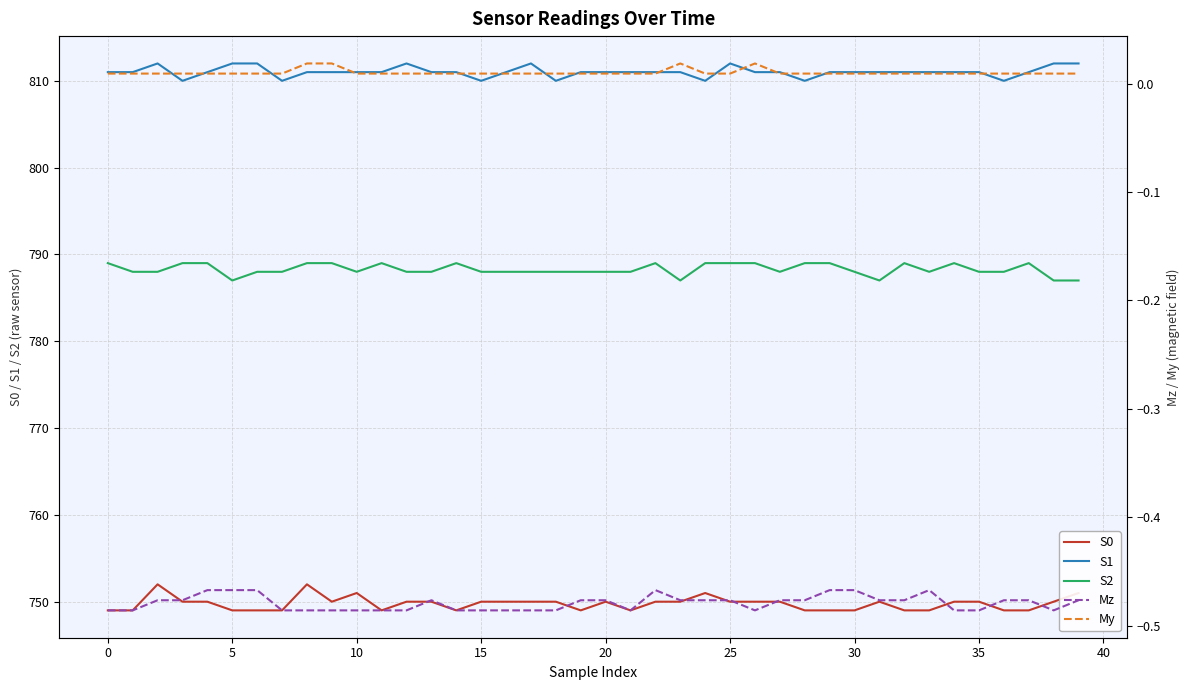

True or false: S2 has a value of 1401.5 at 11.

False